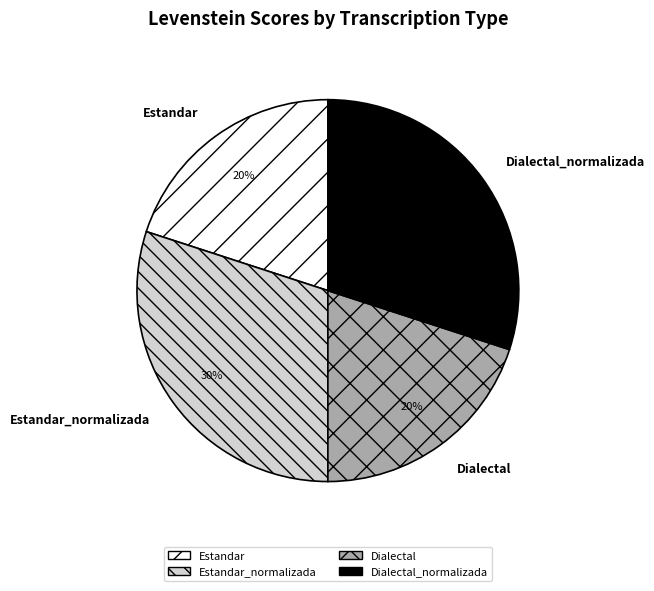

To the nearest percent, what is the difference between the Estandar and Estandar_normalizada slice percentages?

10%